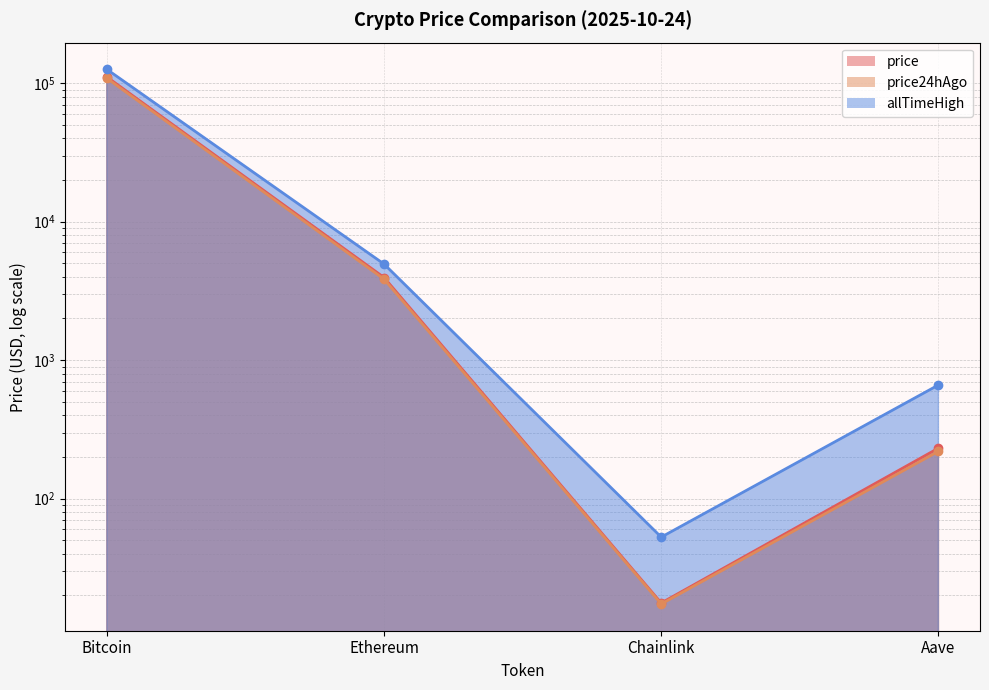

True or false: allTimeHigh has a value of 661.7 at Aave.

True